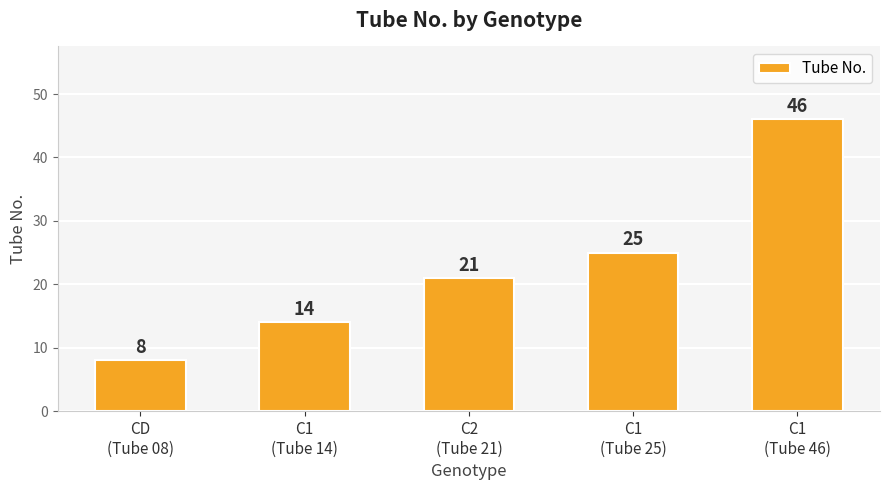

At which category does the chart reach its peak across all series?

C1
(Tube 46)